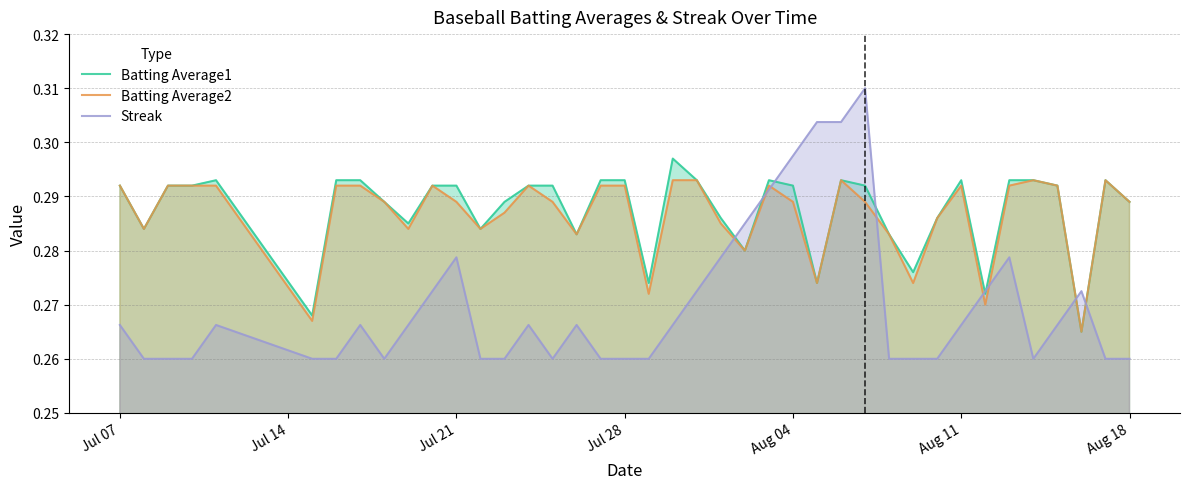

In Batting Average2, how many points are higher than both neighbors (excluding endpoints)?

7